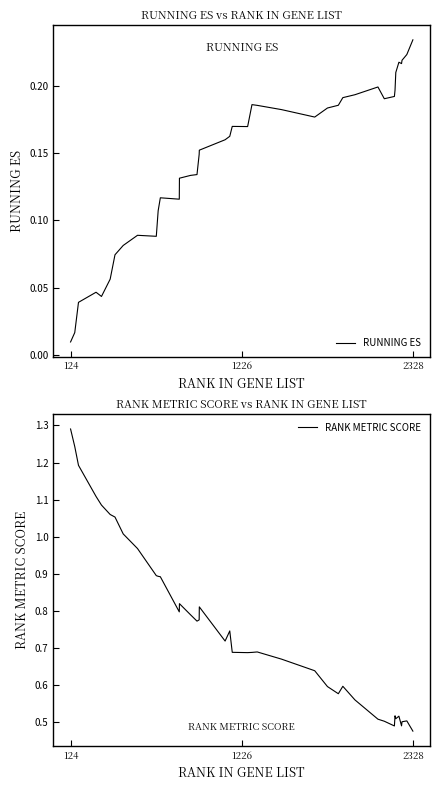

At which category is the sum across all series the highest?

124